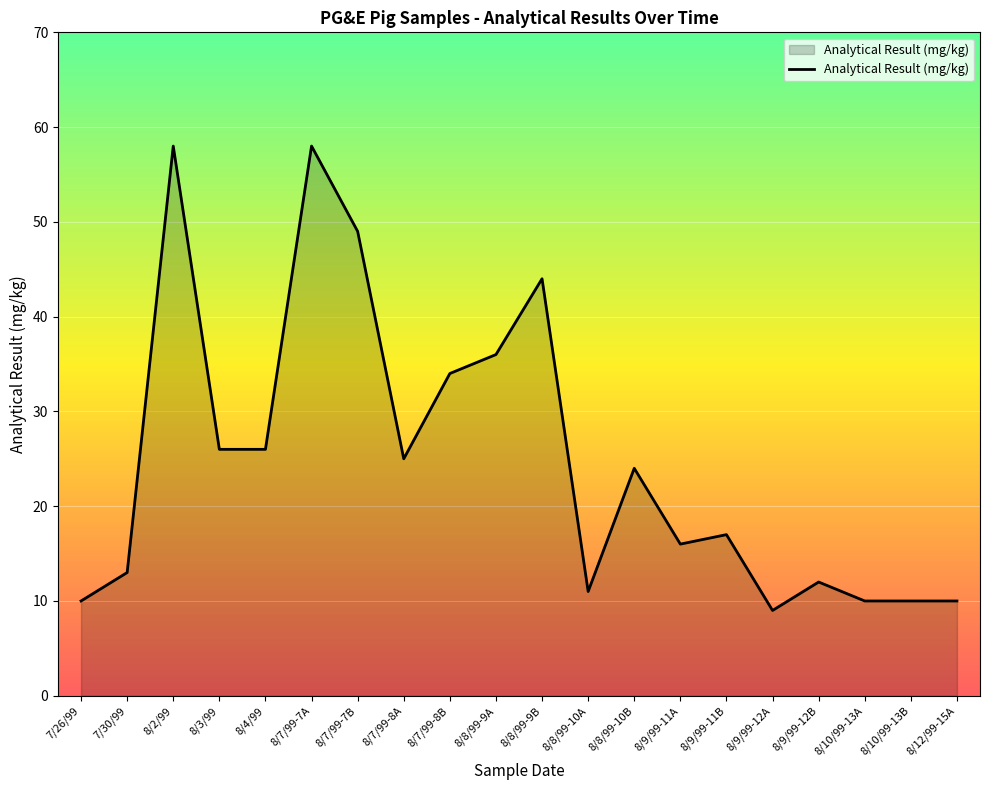

What is the change in value from 8/7/99-7A to 8/7/99-8A?

-33